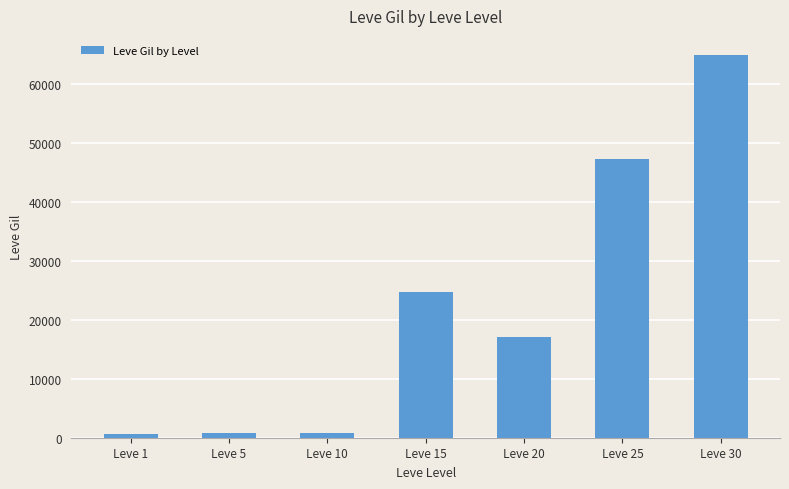

Which has a higher value, Leve 15 or Leve 25?

Leve 25